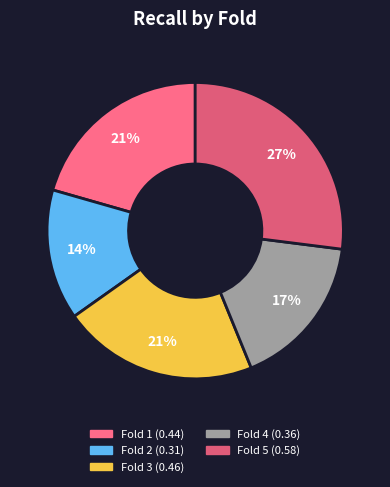

Which category has the biggest portion of the pie?

Fold 5